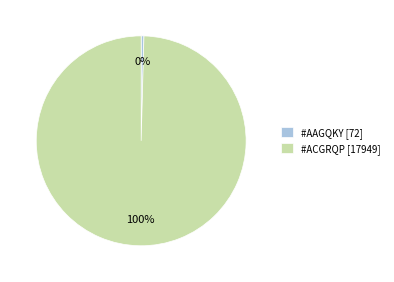

Does any single category account for the majority?

Yes